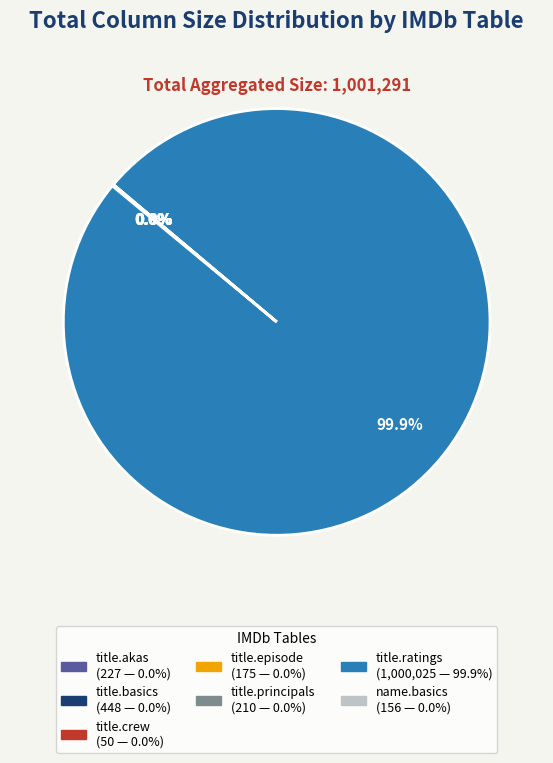

What is the largest slice in the pie chart?

title.ratings